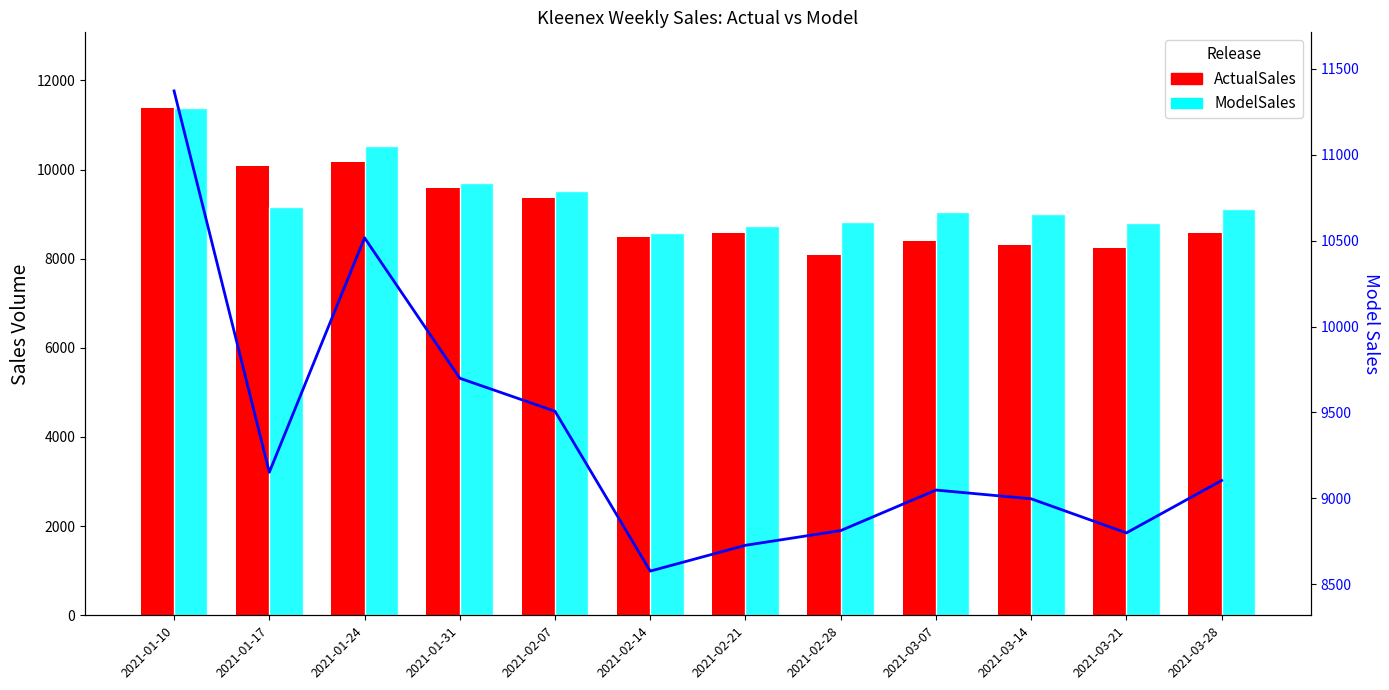

What is the greatest value displayed?

11371.5